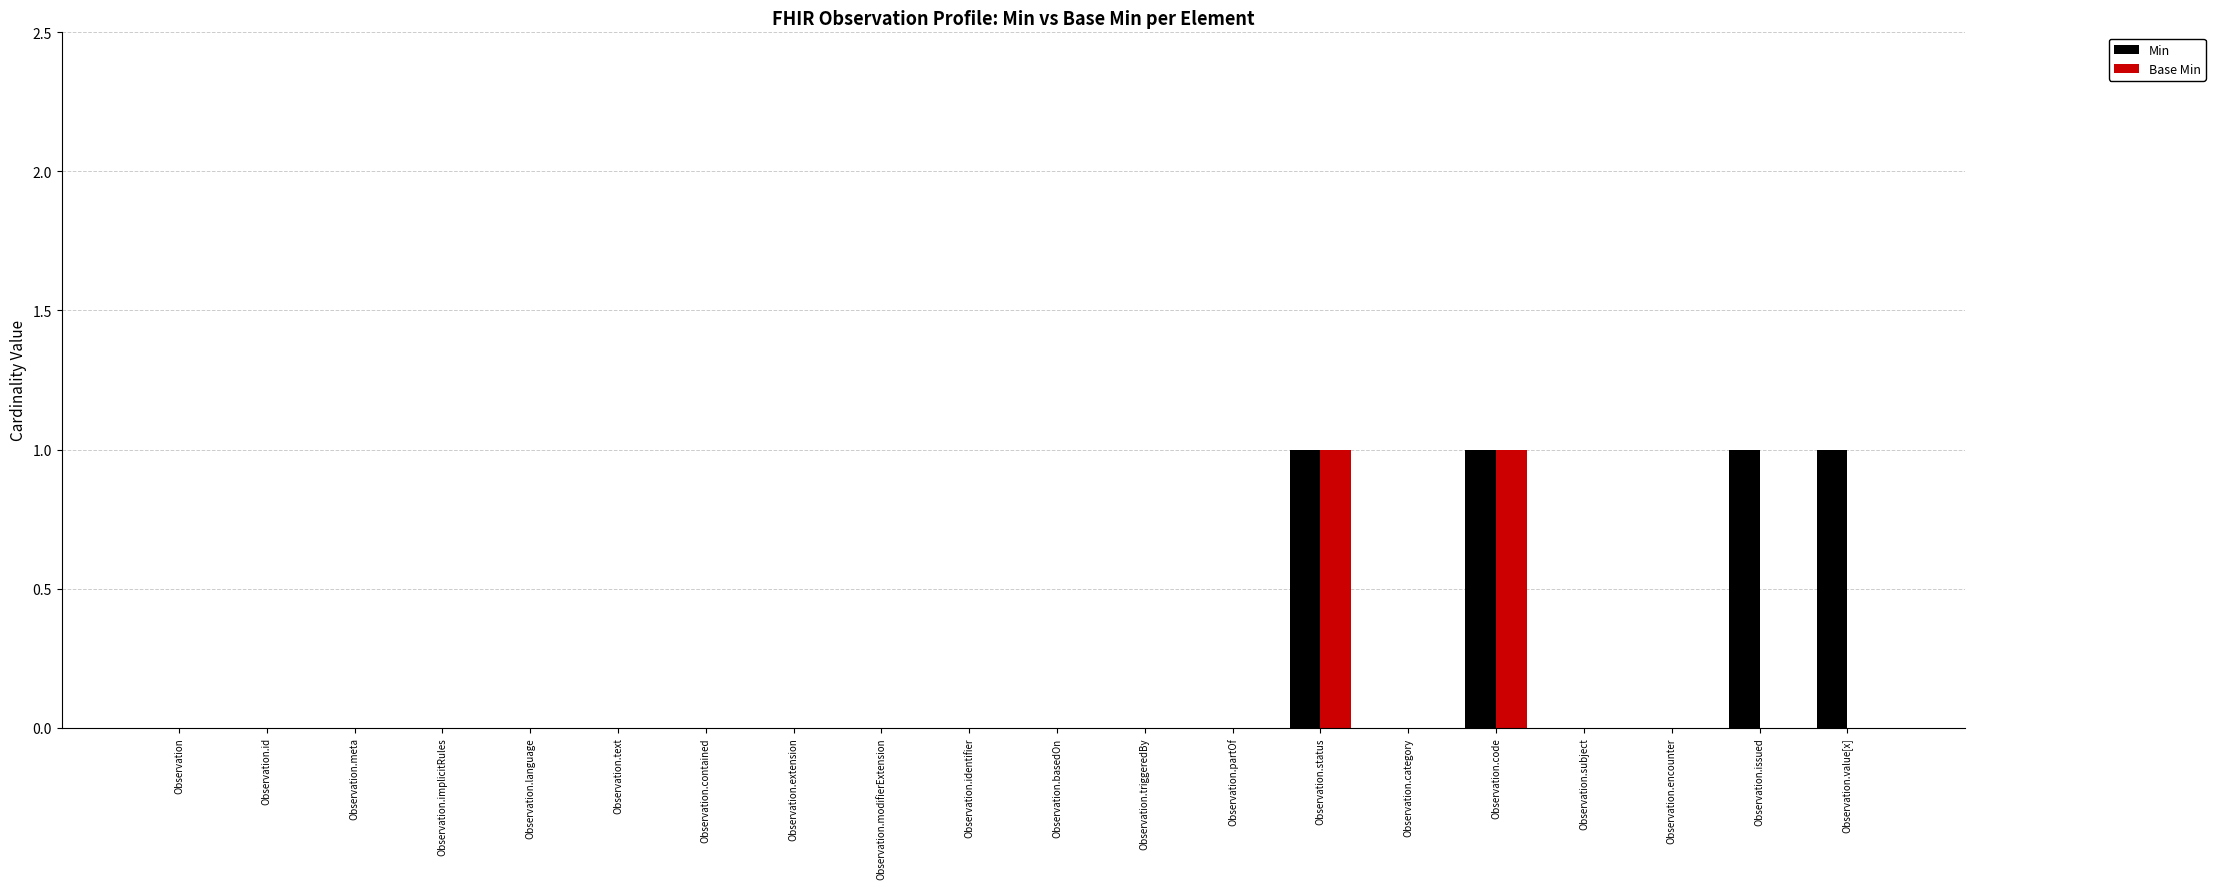

Count the number of categories in the chart.

20